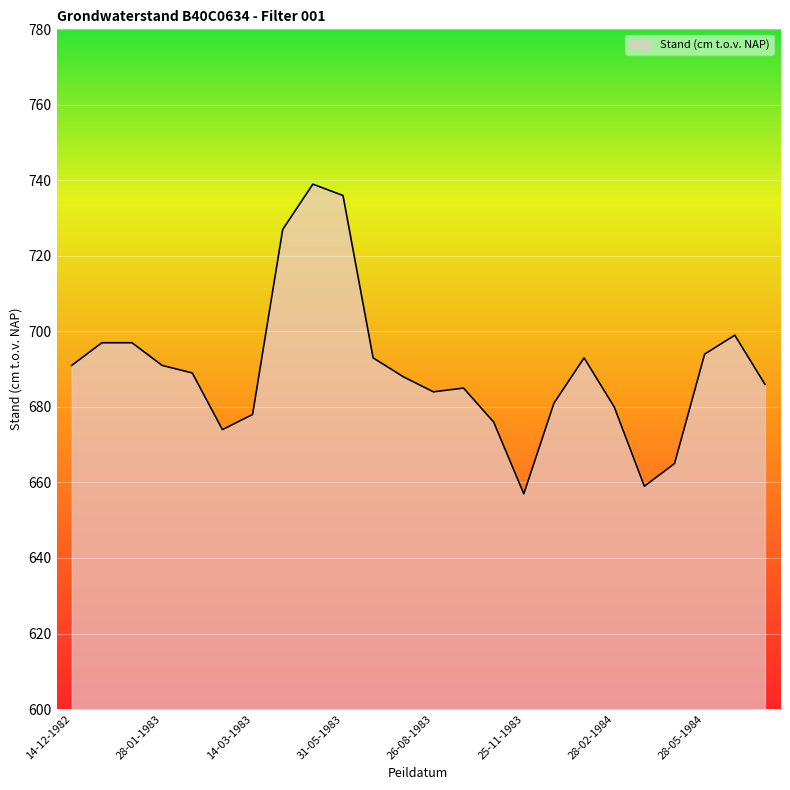

What is the maximum value shown in the chart?

739